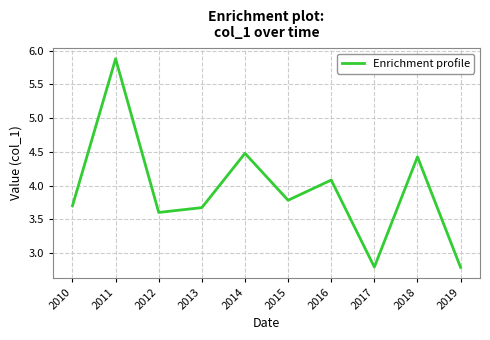

What is the minimum value shown in the chart?

2.8